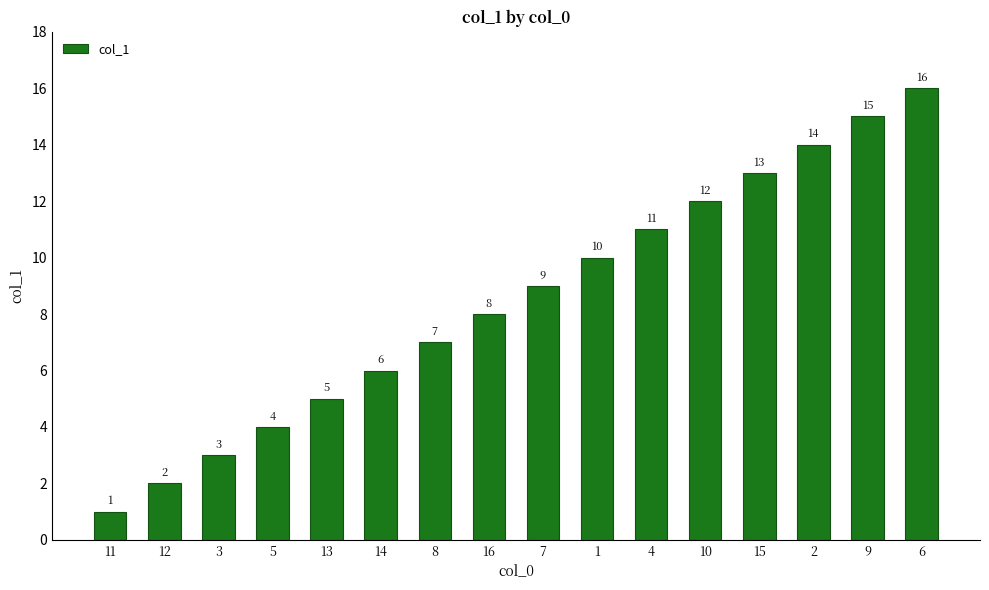

What is the difference between the second highest and second lowest values?

13